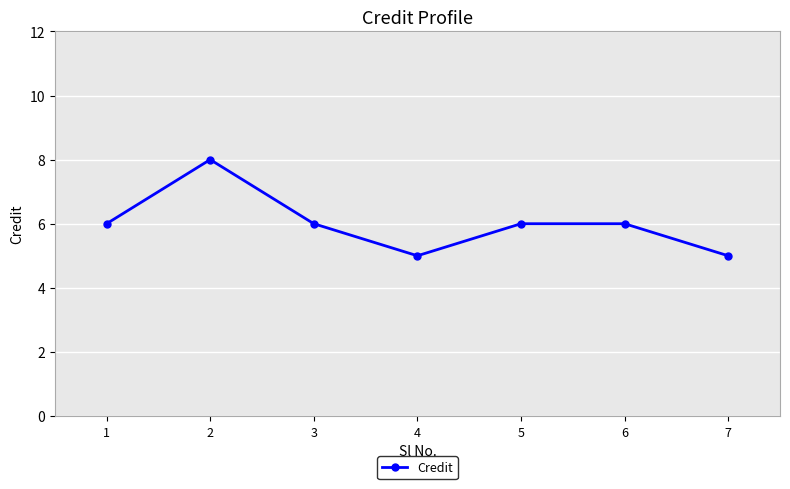

True or false: there are more than 0 points higher than both neighbors.

True